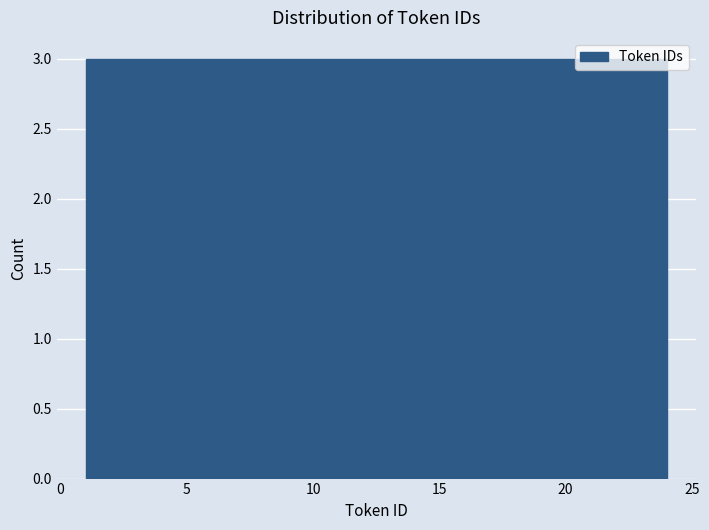

Reading left to right, transcribe this chart: for each bar, give the range it covers on the x-axis and its height. Neither the bar edges nor the heights are printed on the chart, so give them approximately, as read against the axes.

1.0 to 4.0: 3
4.0 to 7.0: 3
7.0 to 9.5: 3
9.5 to 12.5: 3
12.5 to 15.5: 3
15.5 to 18.5: 3
18.5 to 21.0: 3
21.0 to 24.0: 3